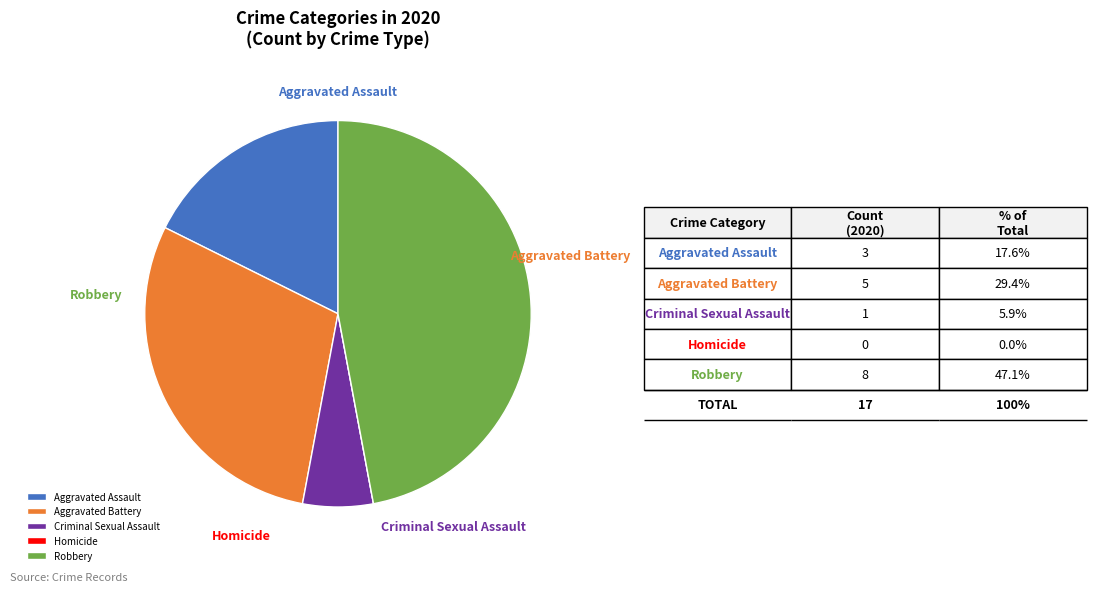

What is the total percentage of Robbery and Aggravated Battery?

76.5%